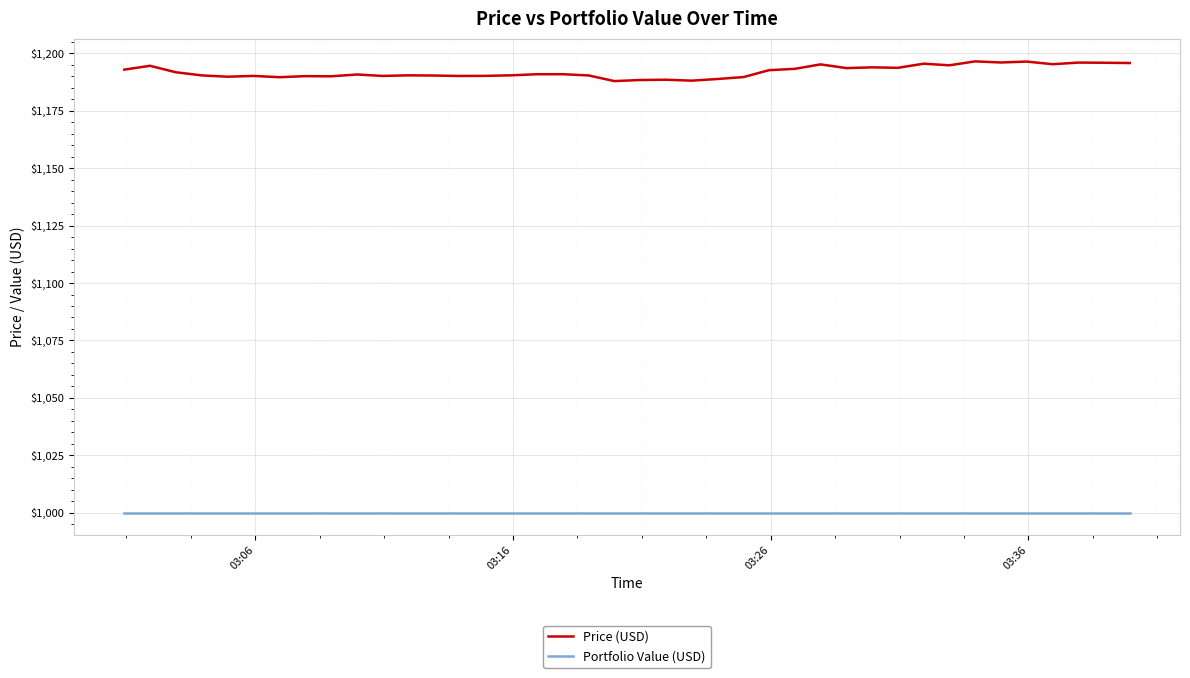

What is the greatest value displayed?

1196.5